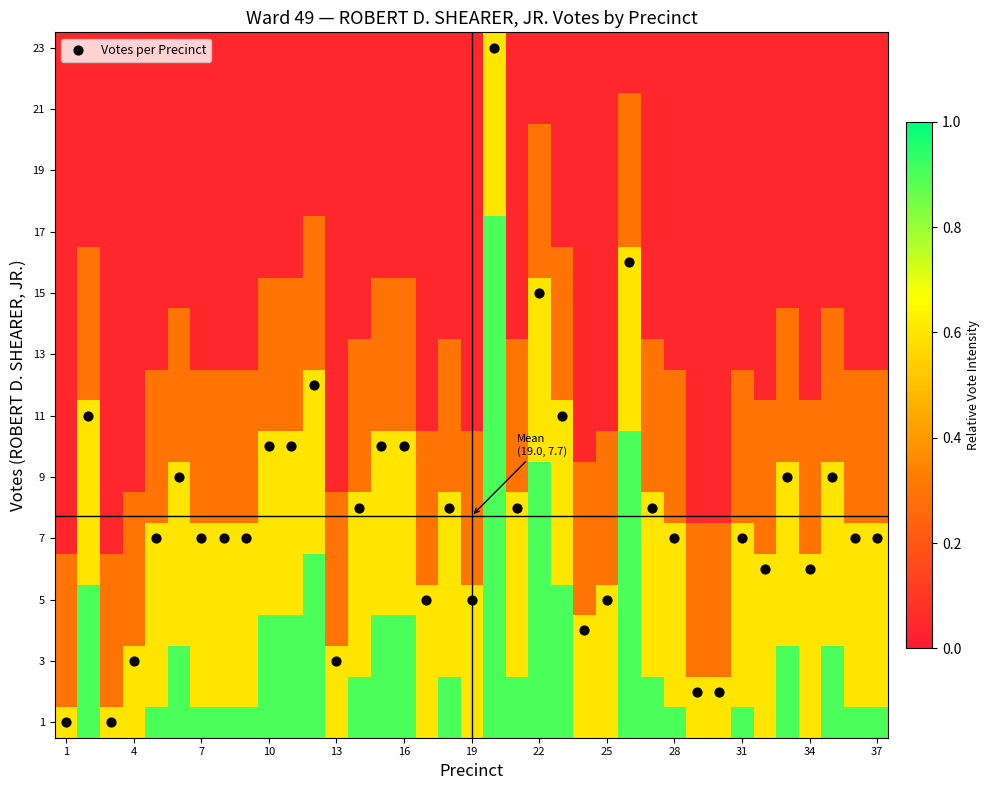

Count the number of categories in the chart.

37